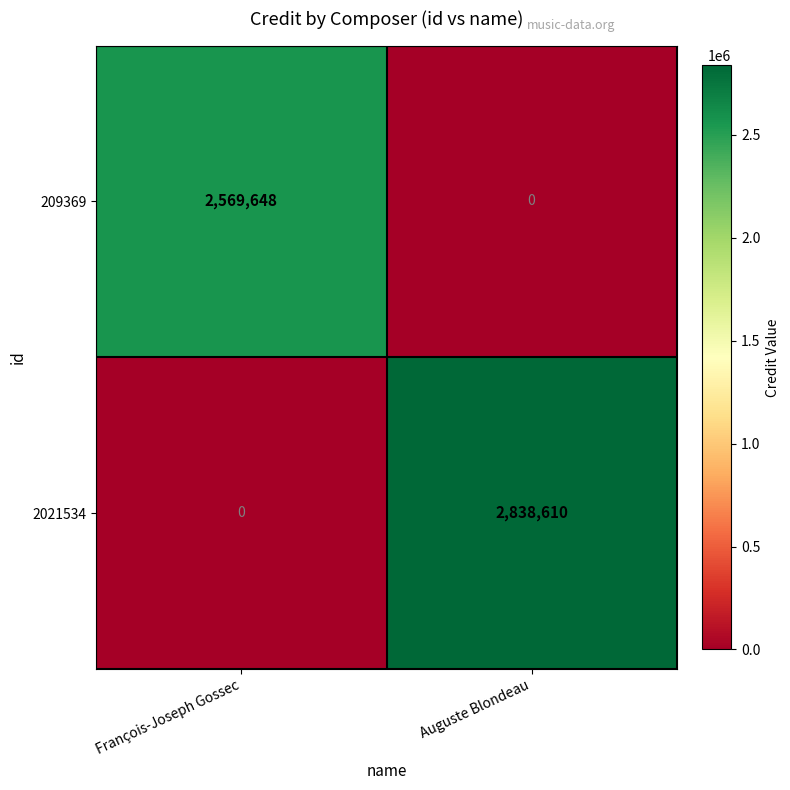

Is it true that 2021534 equals 2838610 at Auguste Blondeau?

True